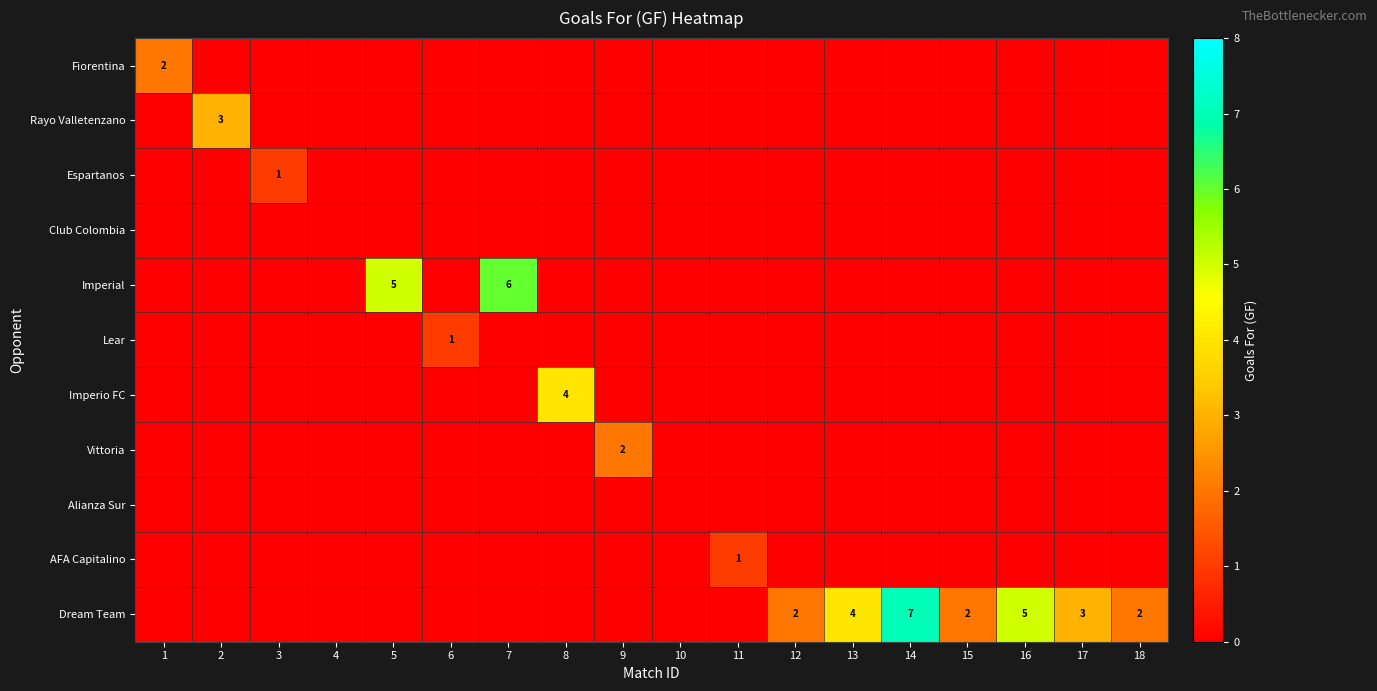

The value of Dream Team at 15 is 1. True or false?

False